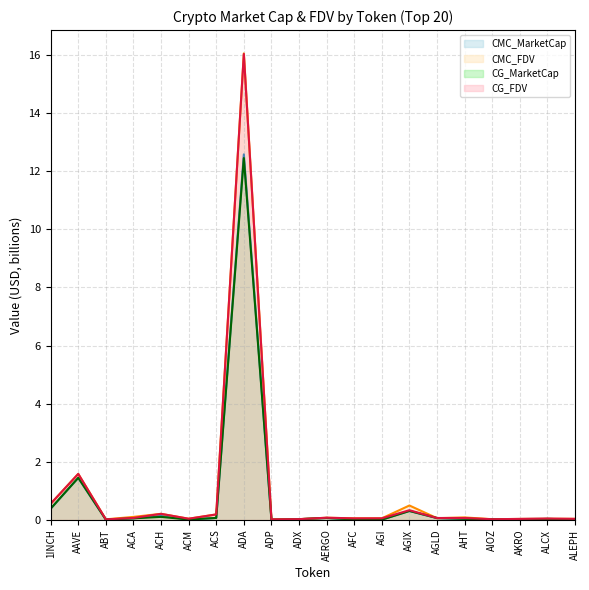

How many lines are shown in the chart?

4